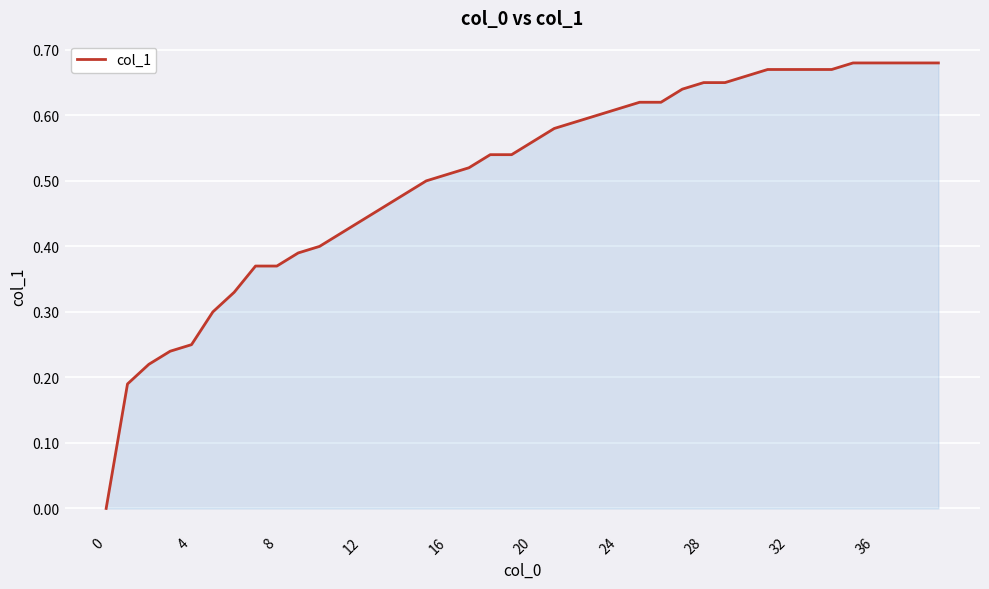

What is the difference between the maximum and minimum values?

0.7